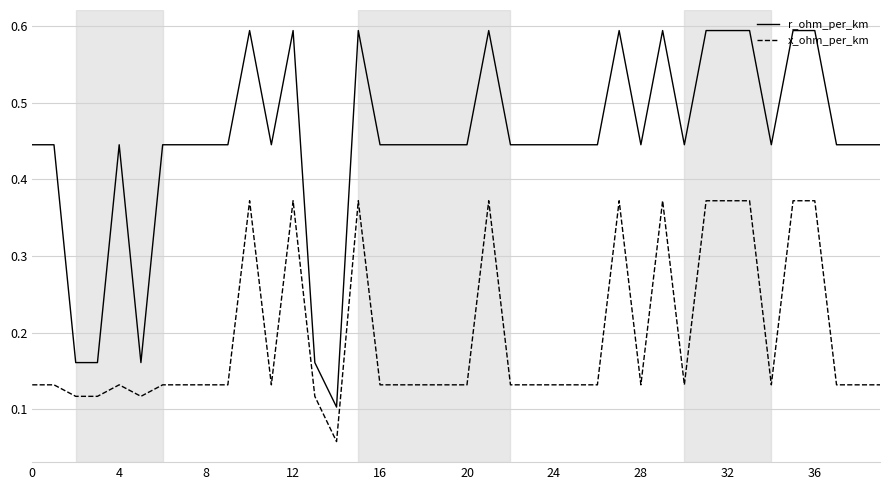

Which series has the largest total across all categories?

r_ohm_per_km